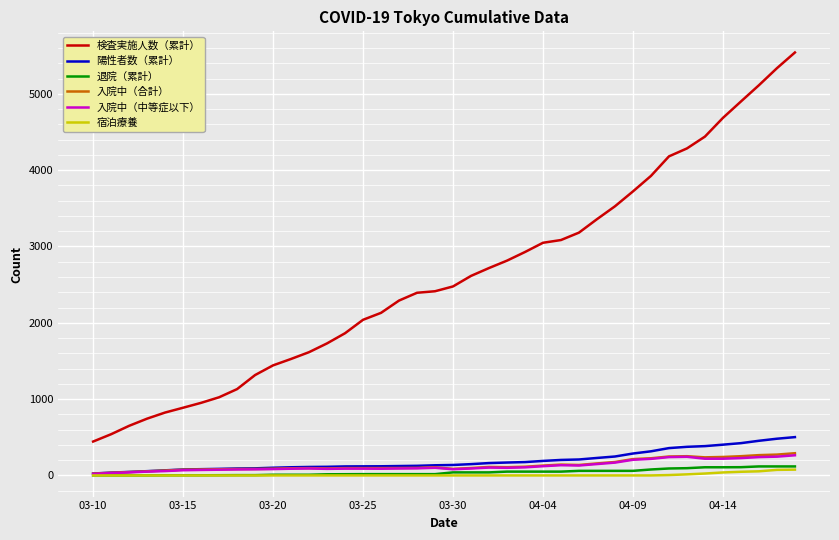

True or false: 入院中（合計） has more than 0 points higher than both neighbors.

True